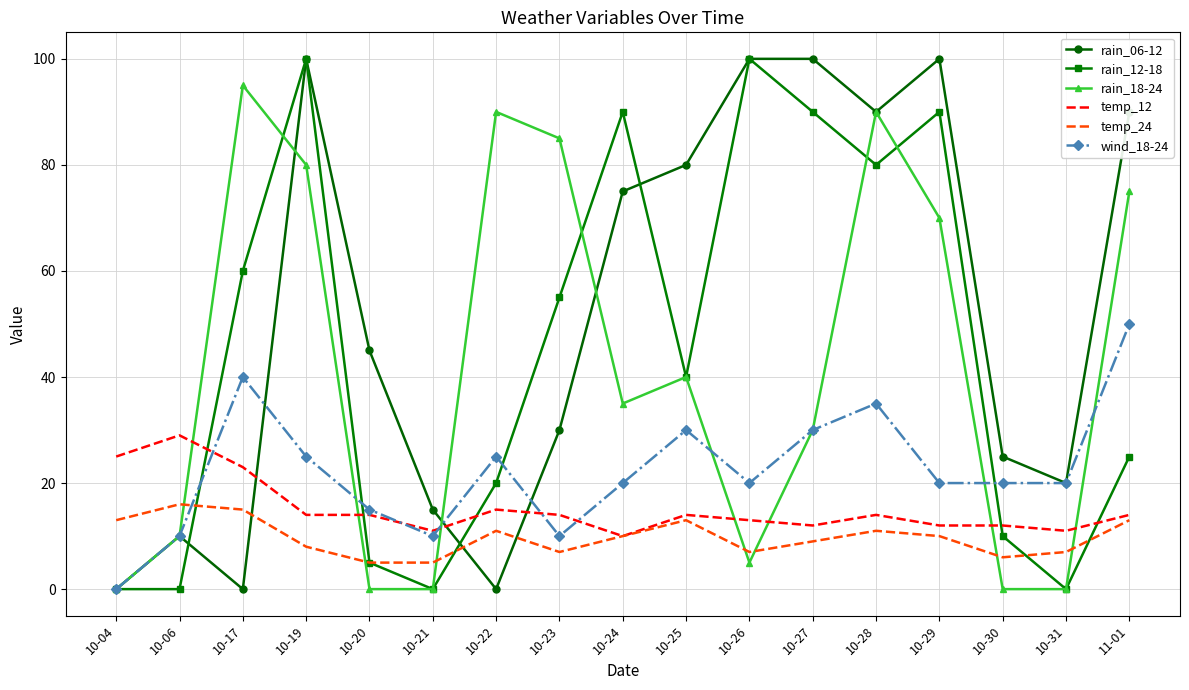

How many positive values does the wind_18-24 series have?

16